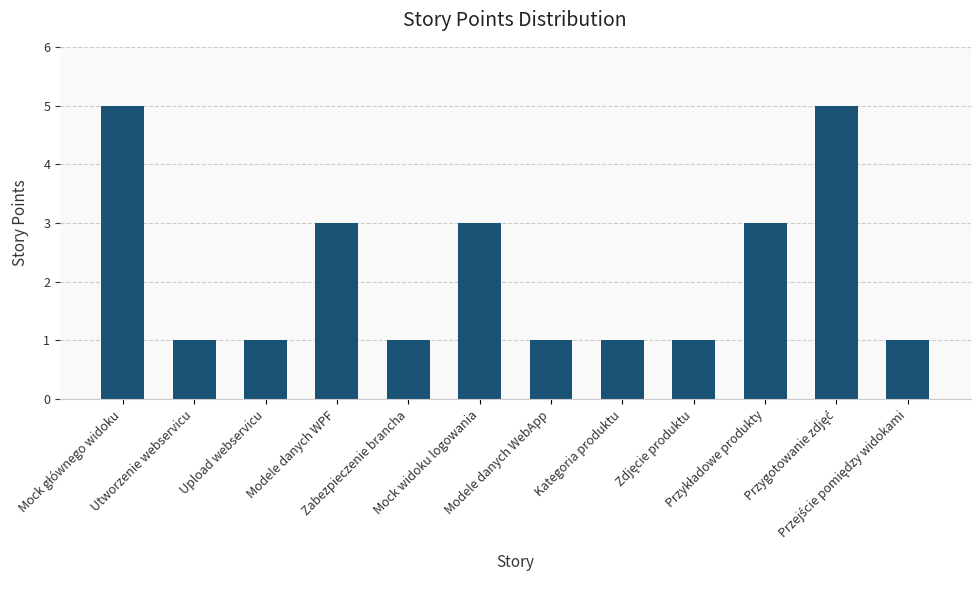

What is the change in value from Modele danych WPF to Modele danych WebApp?

-2